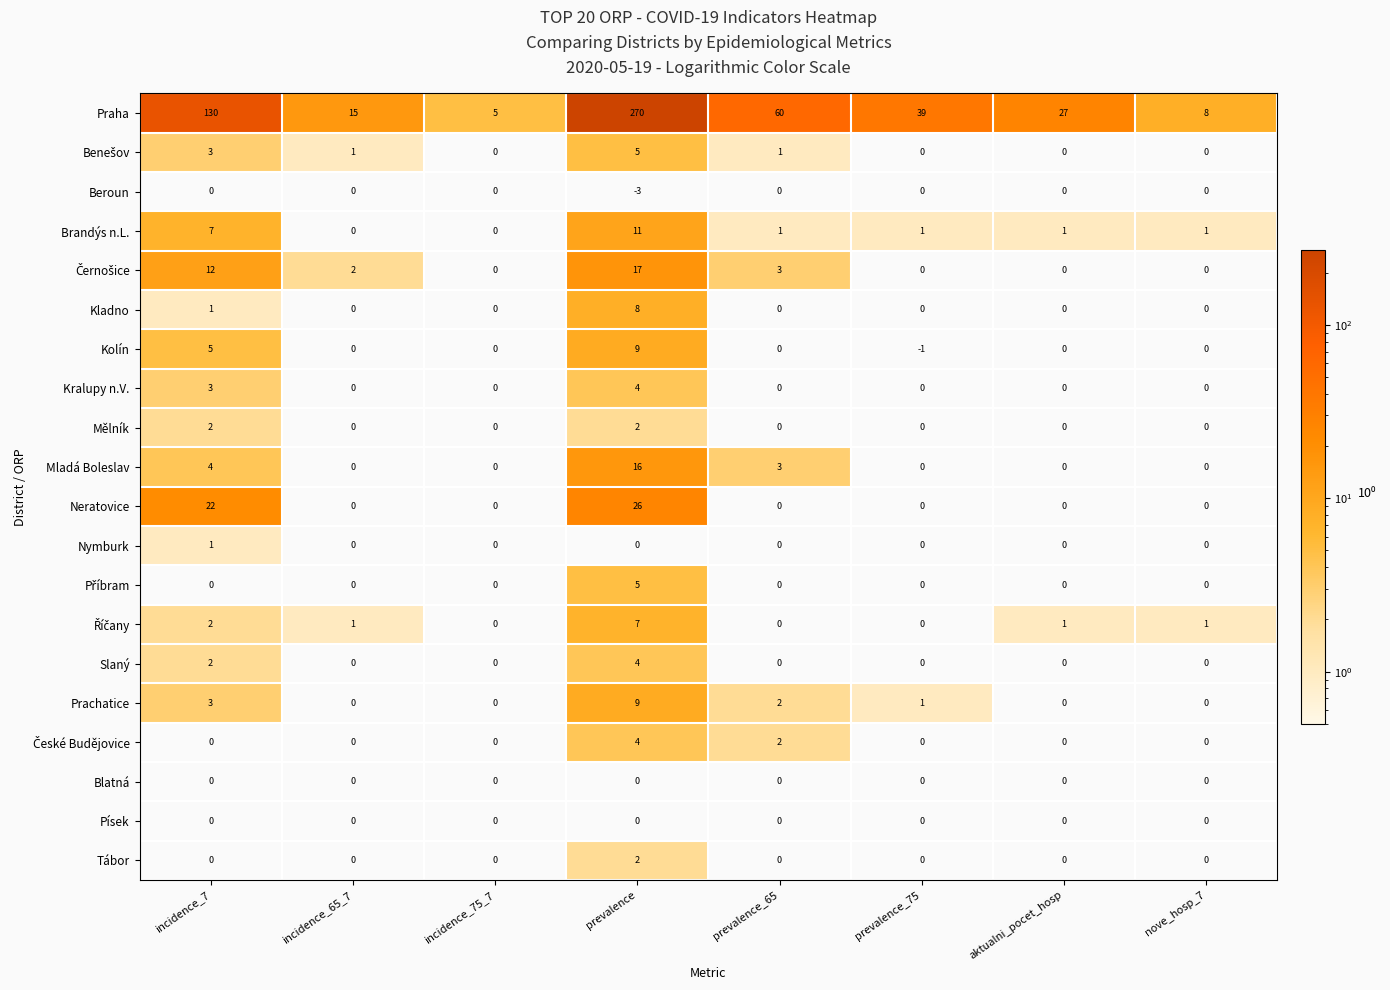

Which series has the widest spread of values?

Praha